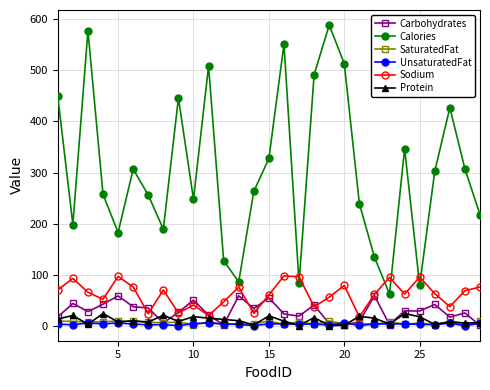

Which series has the largest range (max minus min)?

Calories